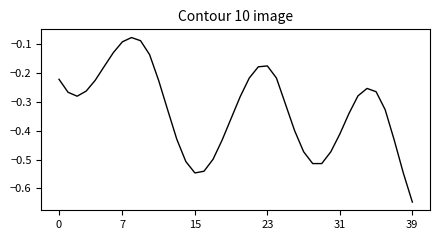

What is the difference between the maximum and minimum values?

0.6